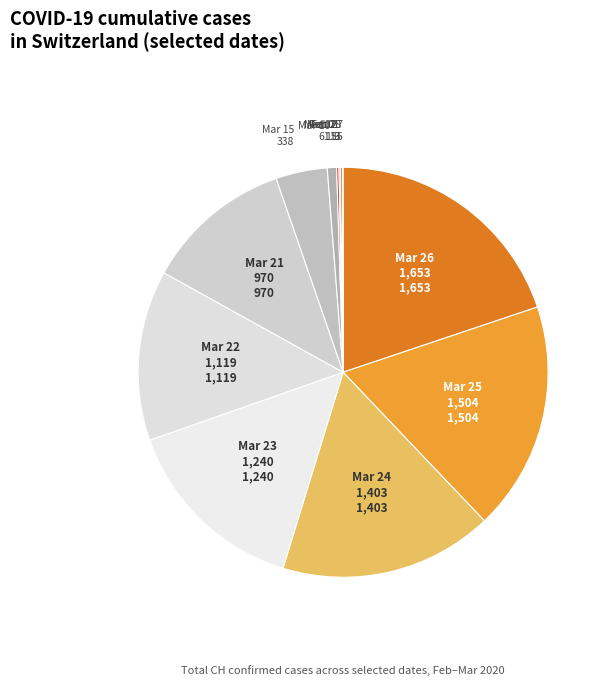

Which category has the biggest portion of the pie?

Mar 26 1,653